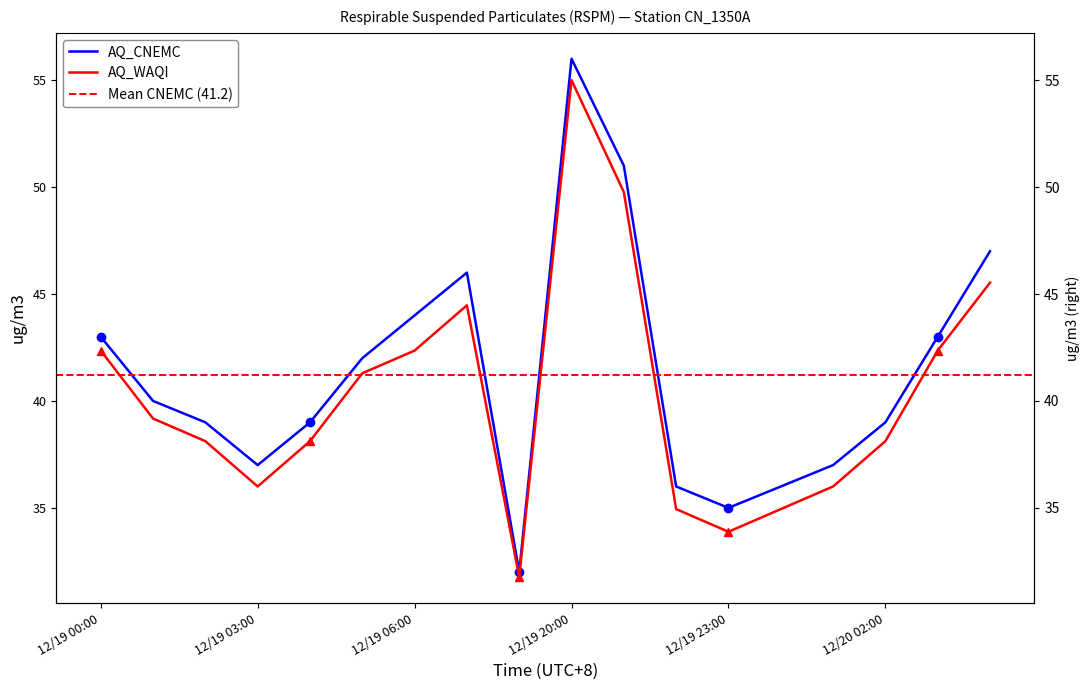

What is the label of the 11th point from the left?

2020/12/19 21:00